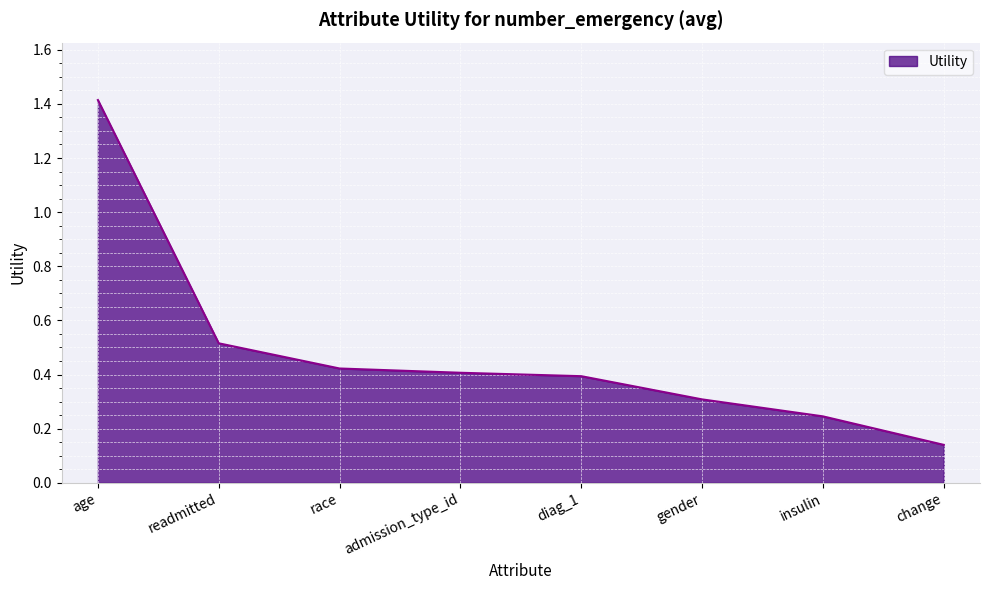

True or false: there are more than 1 points higher than both neighbors.

False